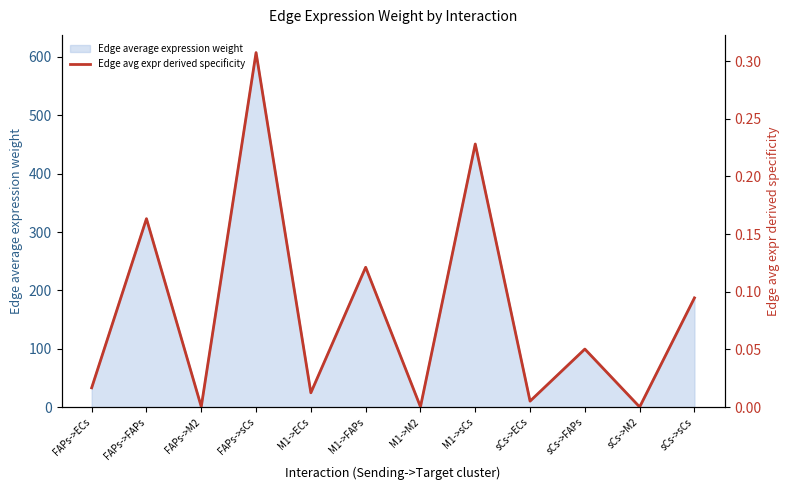

How many points are higher than both their immediate neighbors (excluding endpoints)?

5